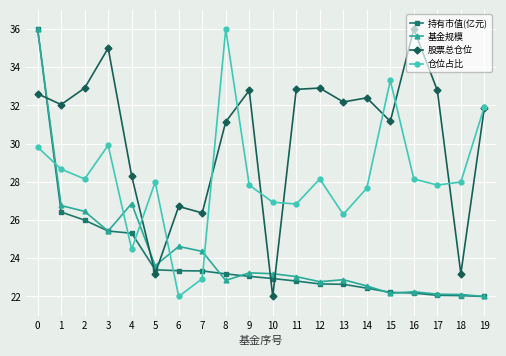

What is the value of the 仓位占比 point at the 15th from the left?

27.7